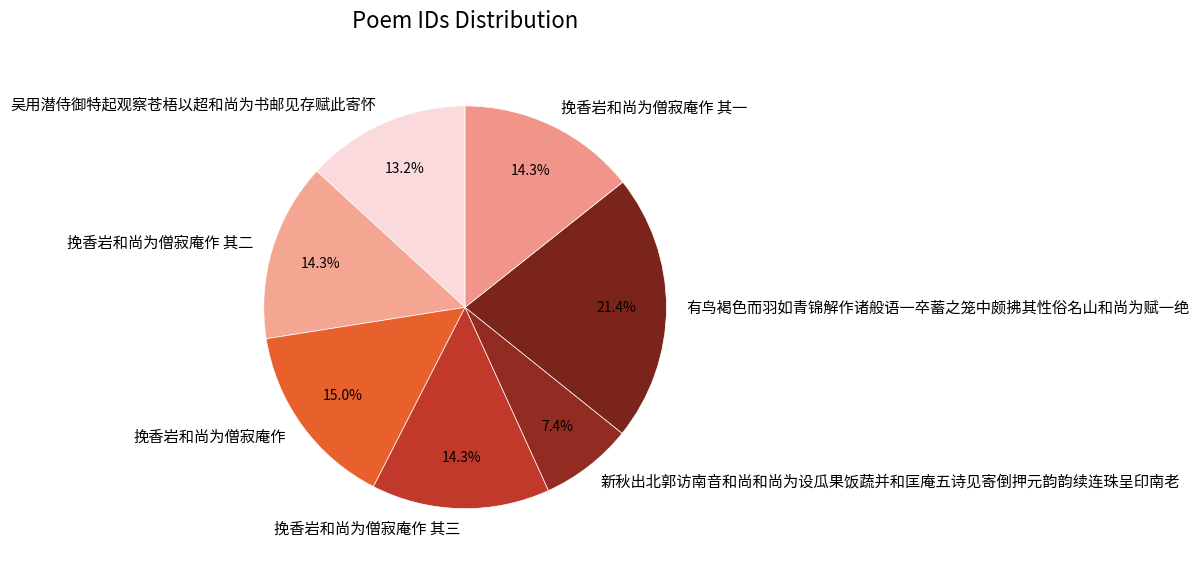

What percentage is the 挽香岩和尚为僧寂庵作 其一 slice, to the nearest percent?

14%